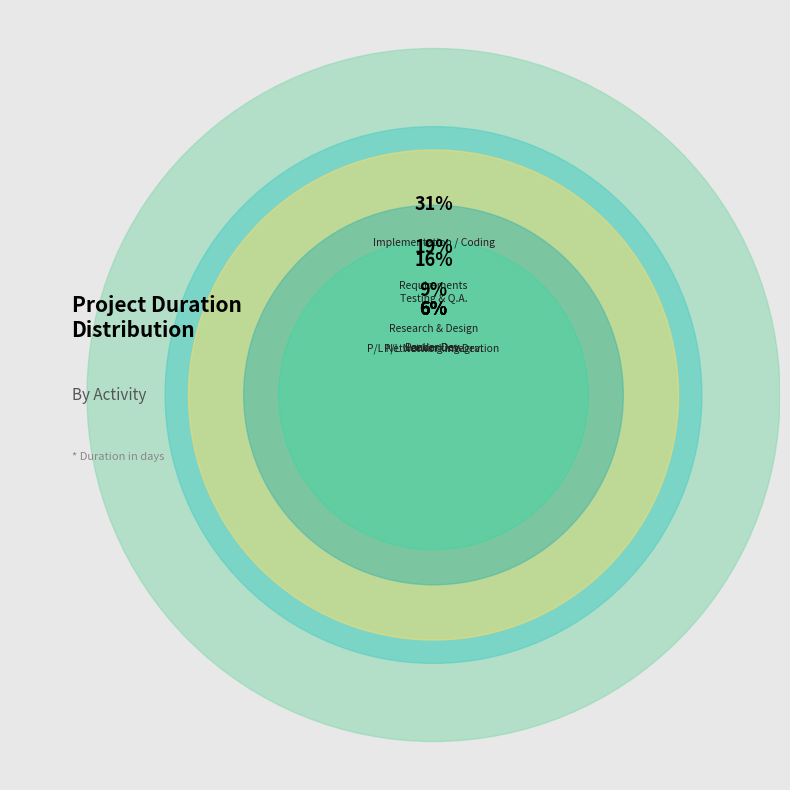

What is the ratio of the value at P/L Networking Integration to the value at P/L Networking Dev.?

1.0